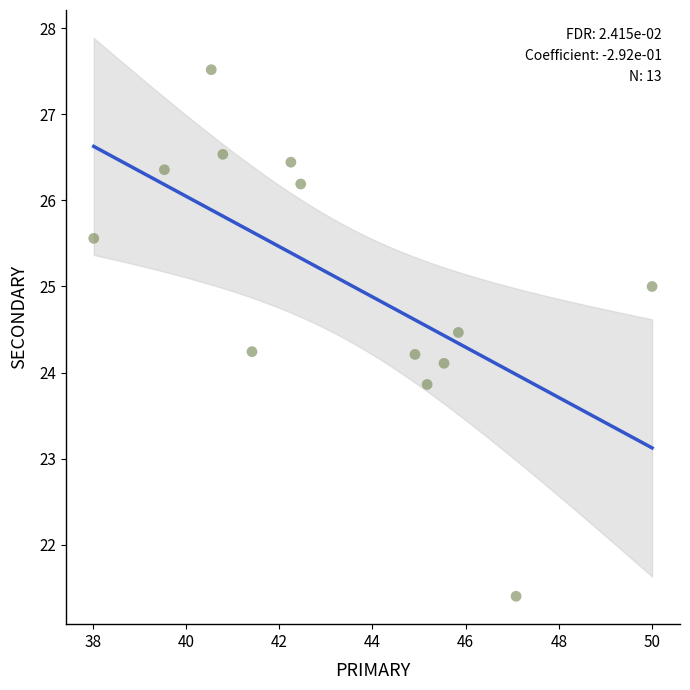

What is the range of Y values (max minus min)?

6.1